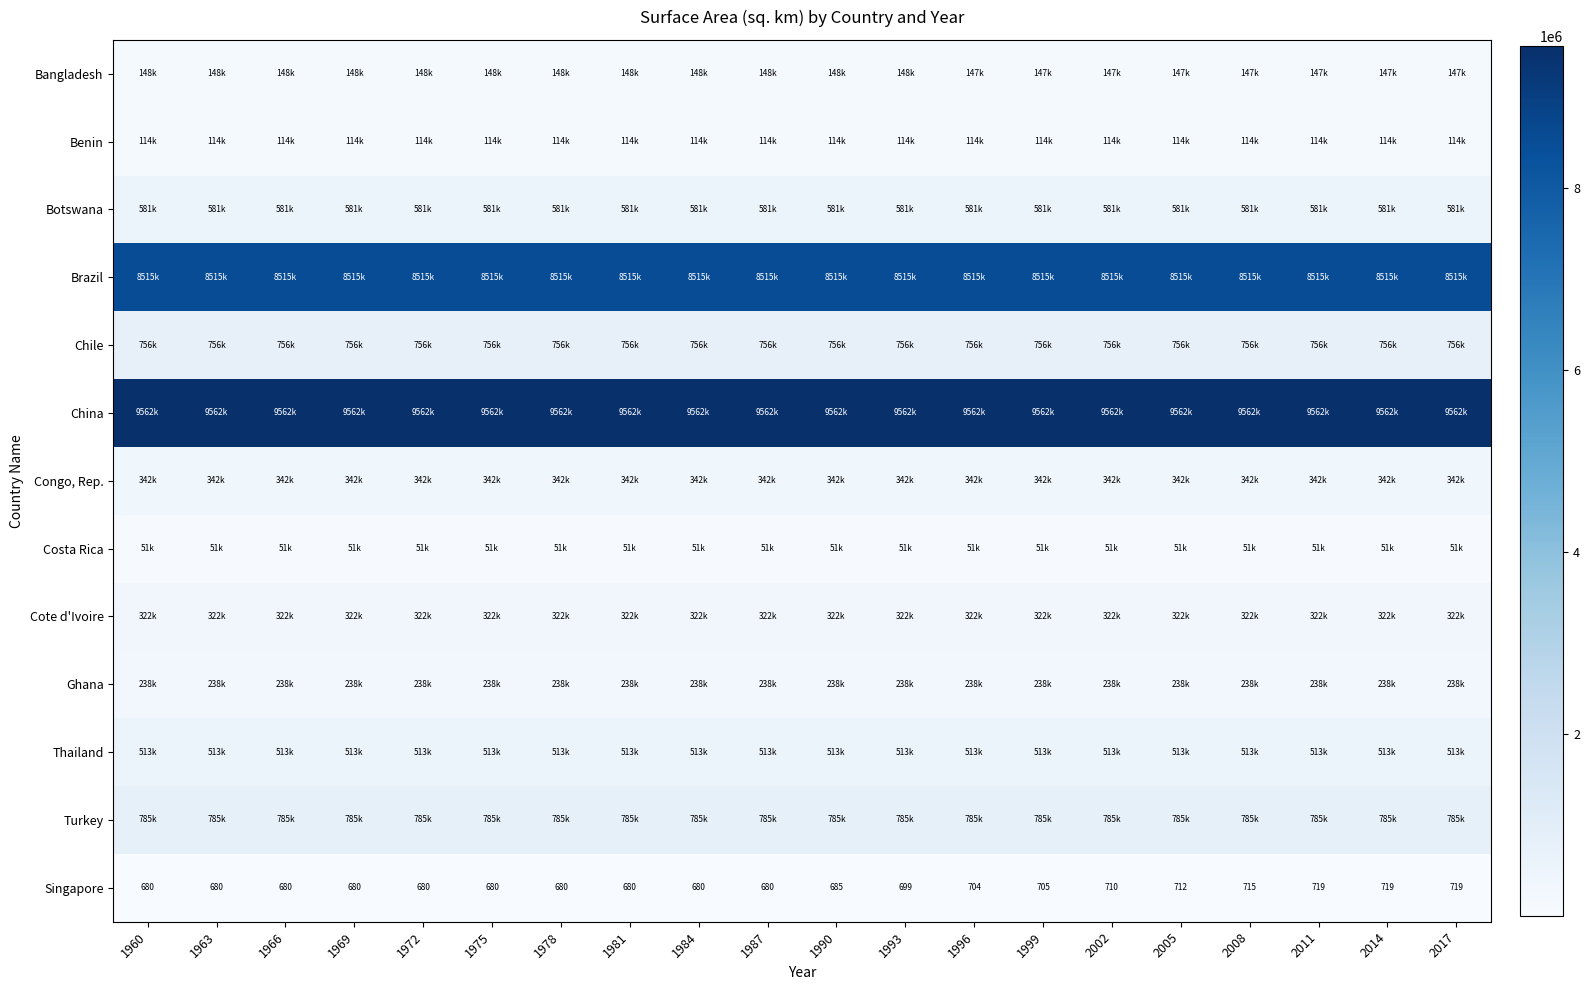

What is the difference between the Singapore values at 1990 and 1960?

5